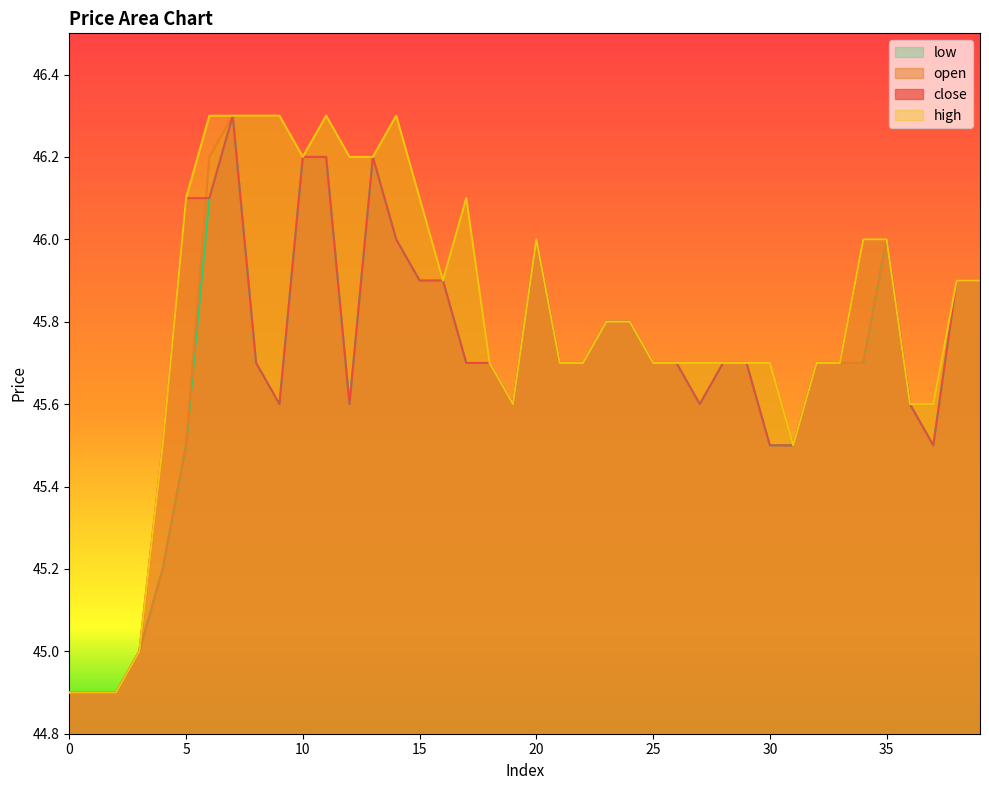

What is the average value of the high series?

45.8